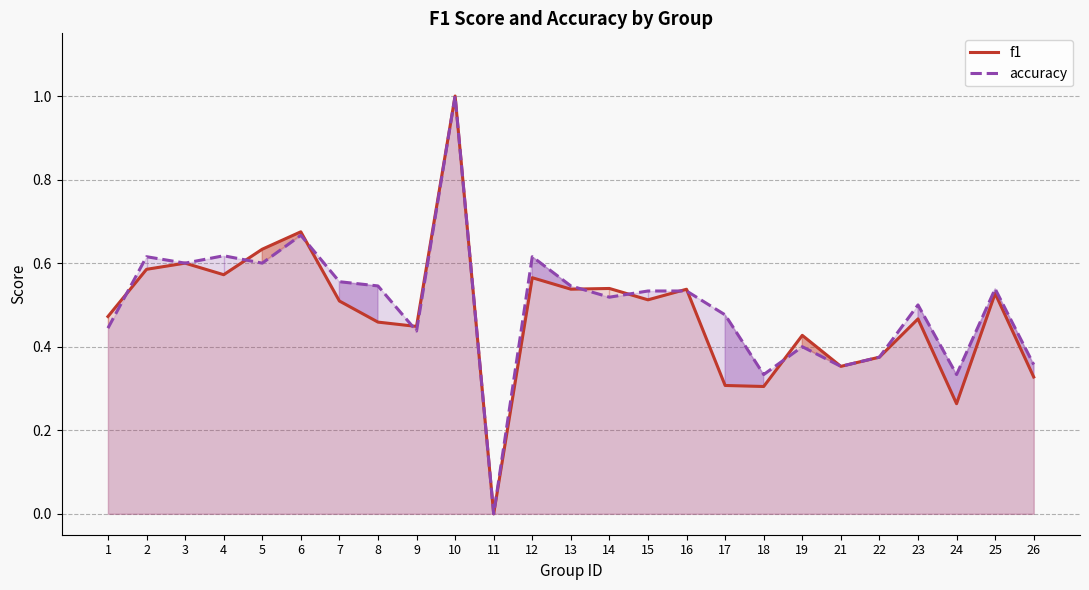

How many lines are shown in the chart?

2